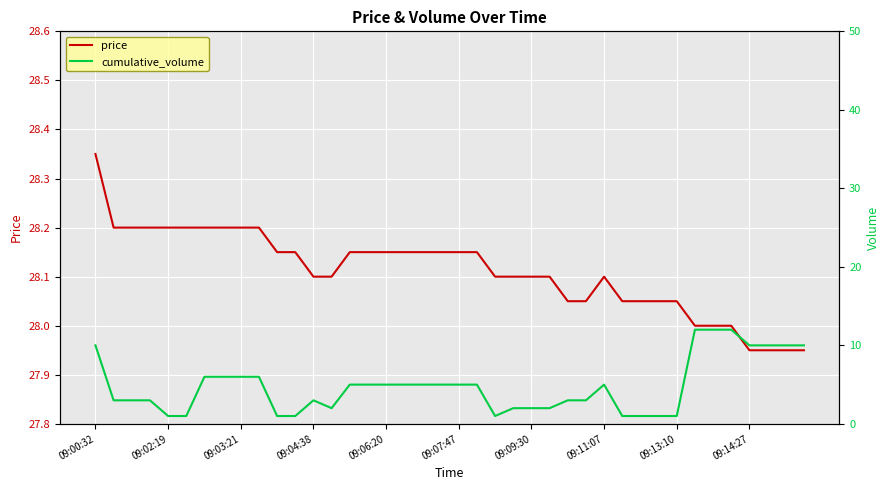

What is the label of the 9th point from the right?

31